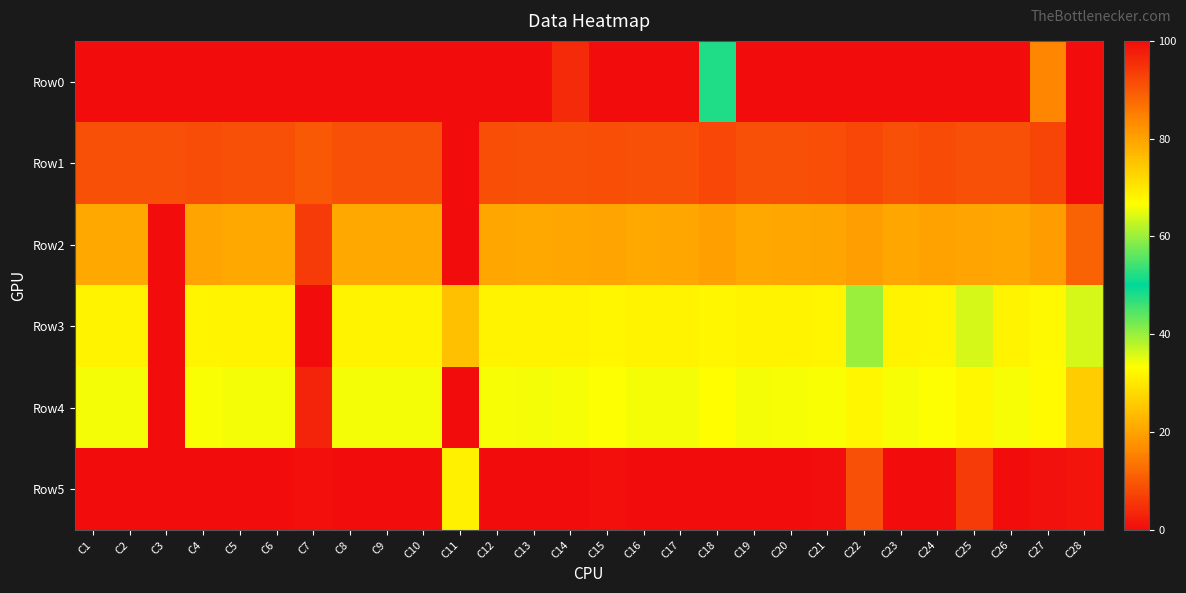

Rank the series by their maximum value, from highest to lowest.

Row0, Row1, Row2, Row3, Row4, Row5